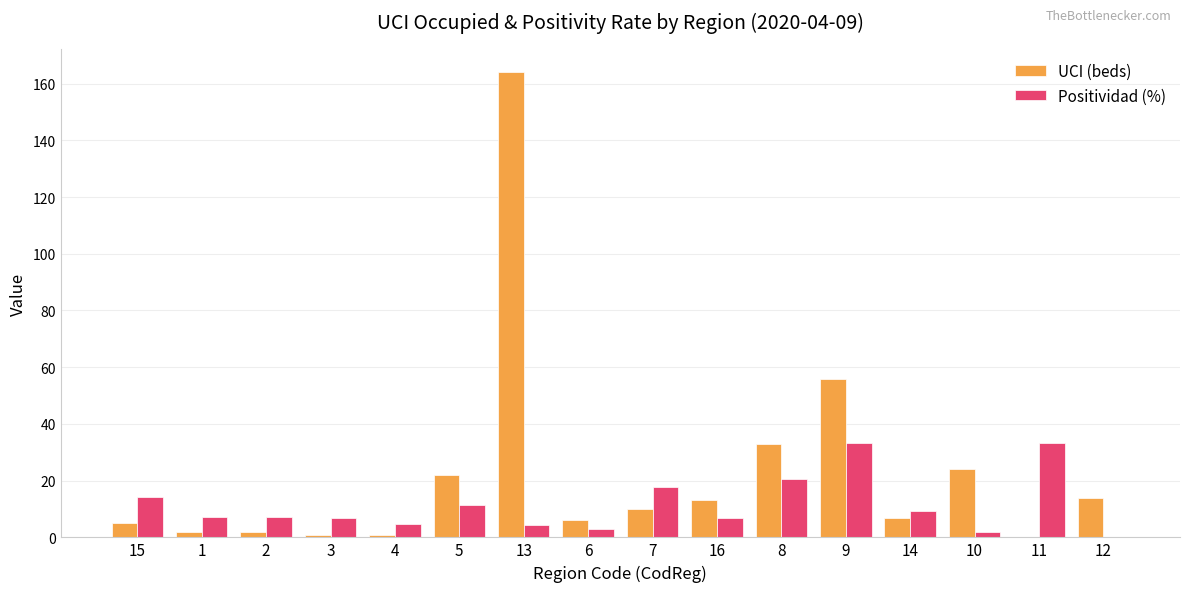

What is the approximate value of Positividad (%) at 1?

7.3